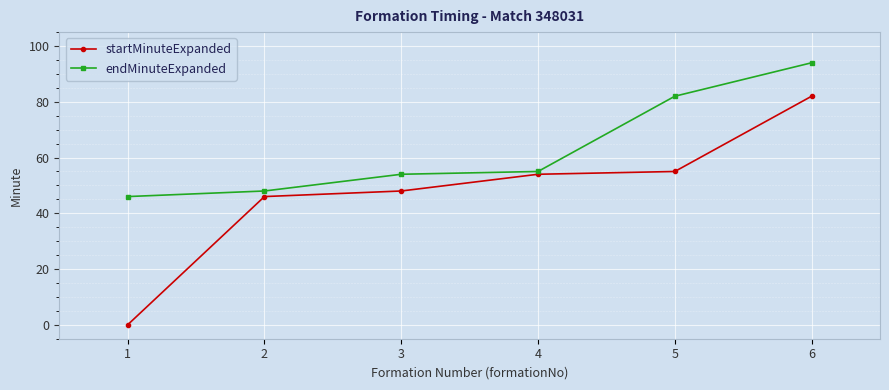

How many lines are shown in the chart?

2